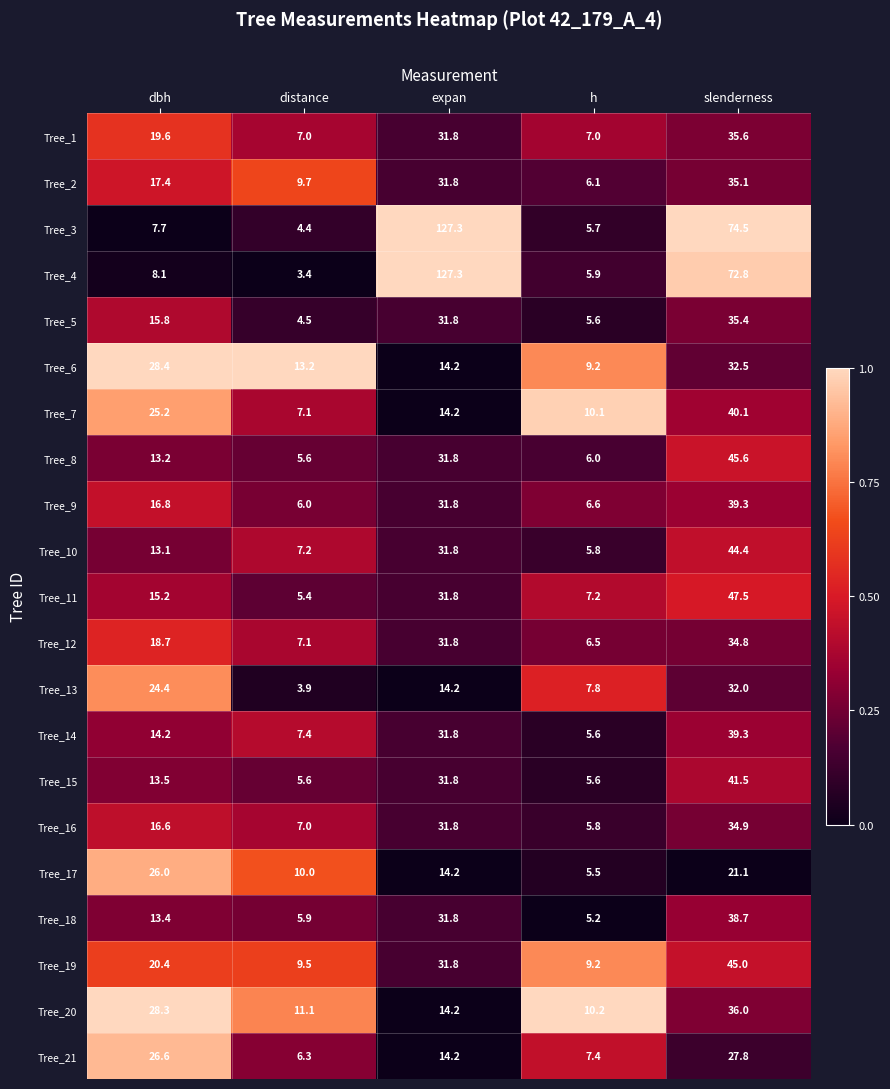

What is the sum of the Tree_5 values at h and slenderness?

41.0